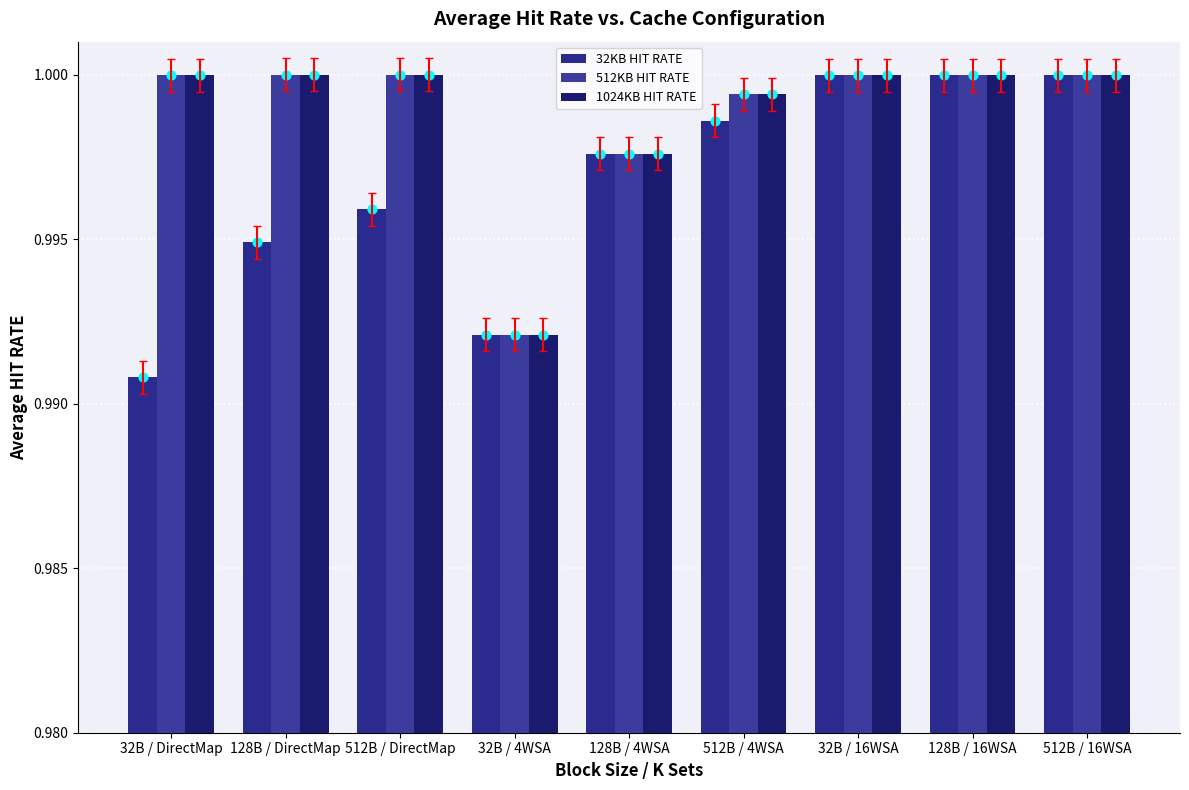

At which category is the sum across all series the highest?

32B / 16WSA